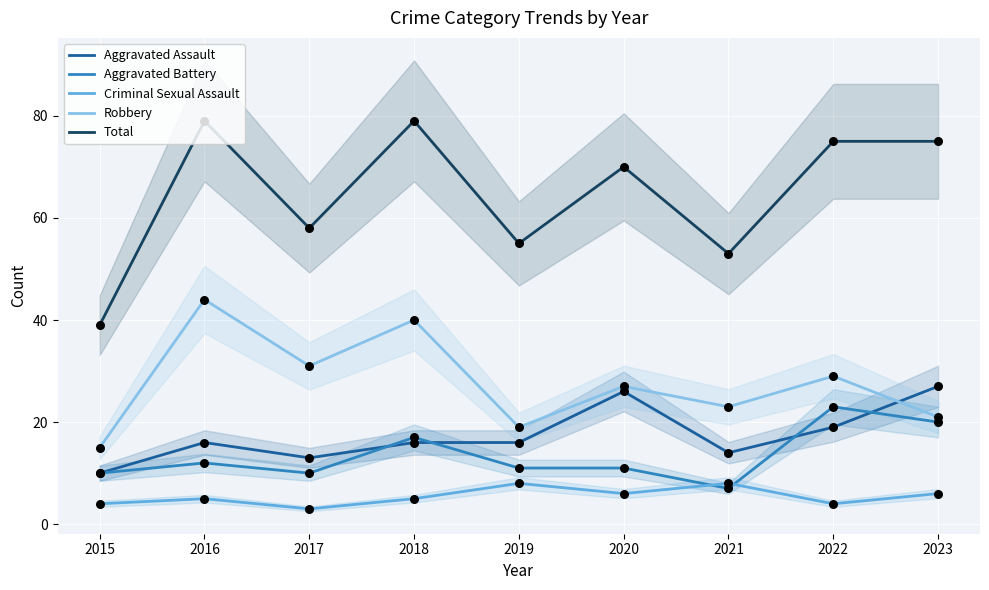

At how many categories does at least one series exceed 27?

9